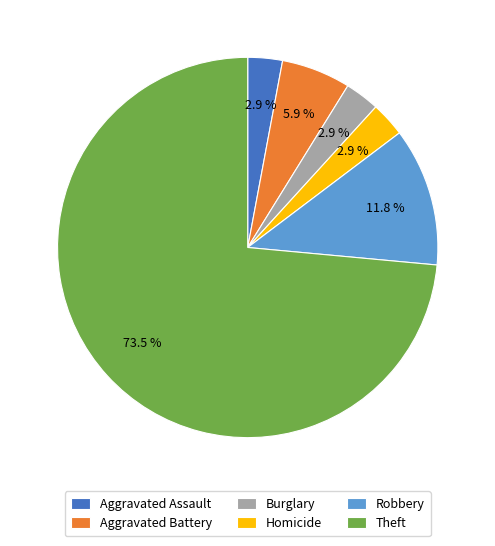

Which slice represents more than half of the pie?

Theft